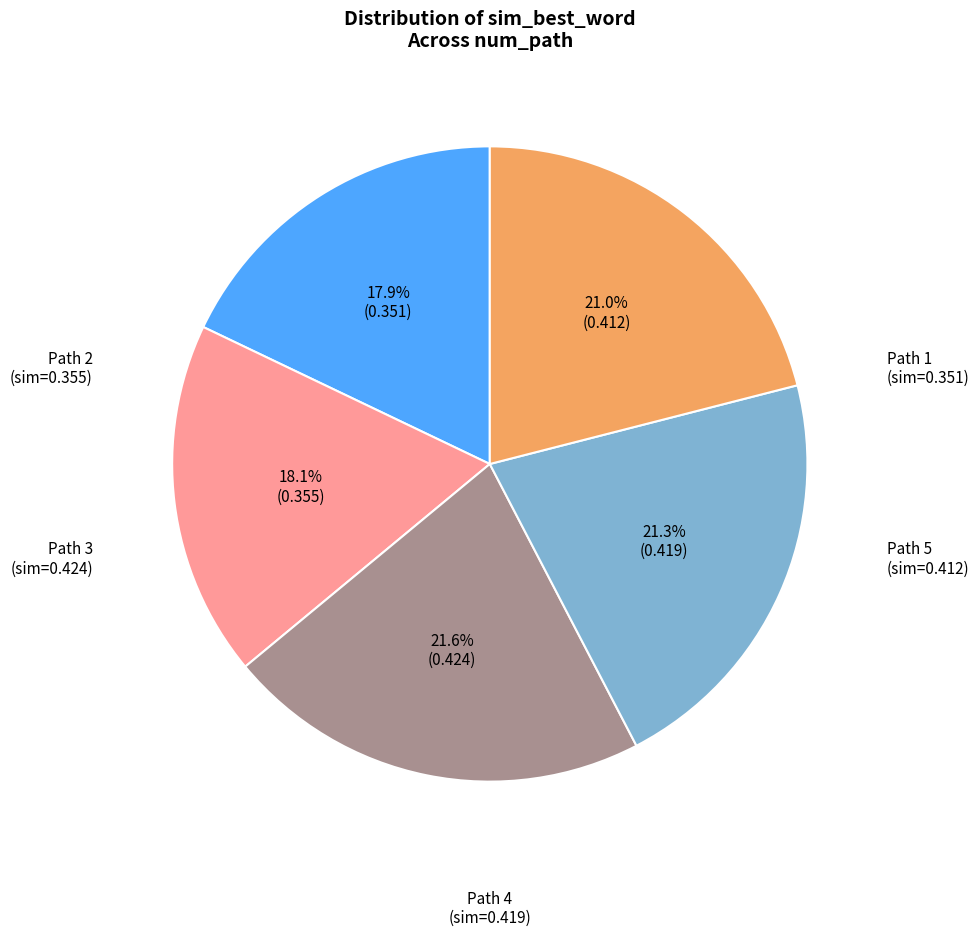

Is there any slice that represents more than half of the pie?

No